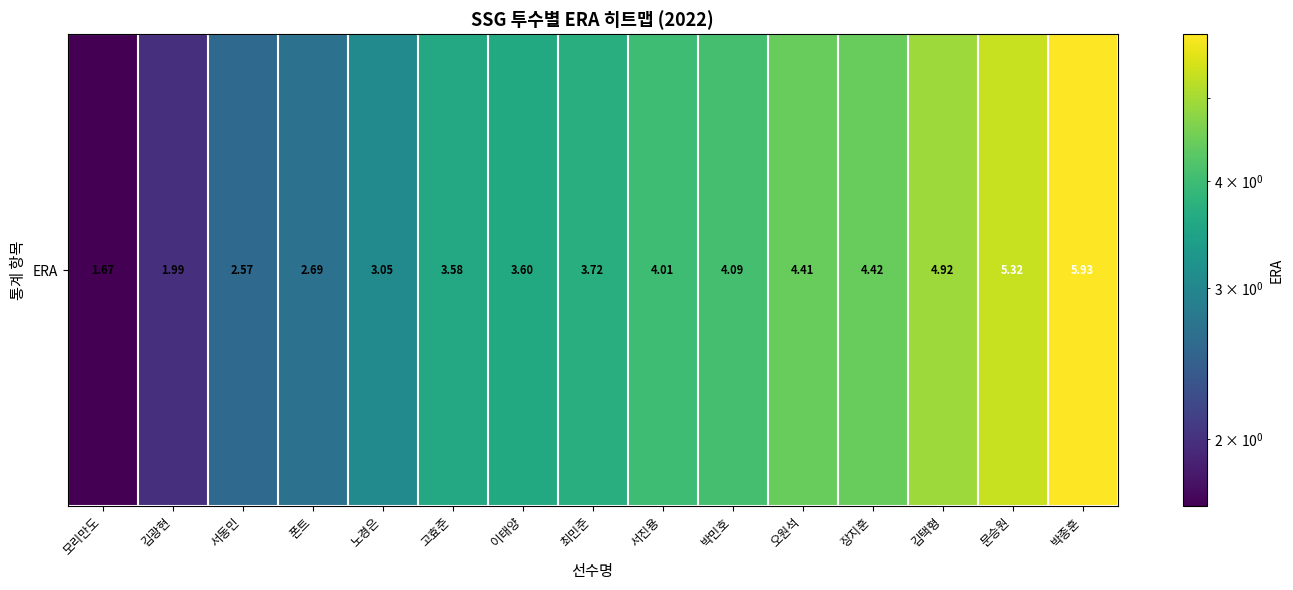

What is the change in value from 김광현 to 폰트?

+0.7